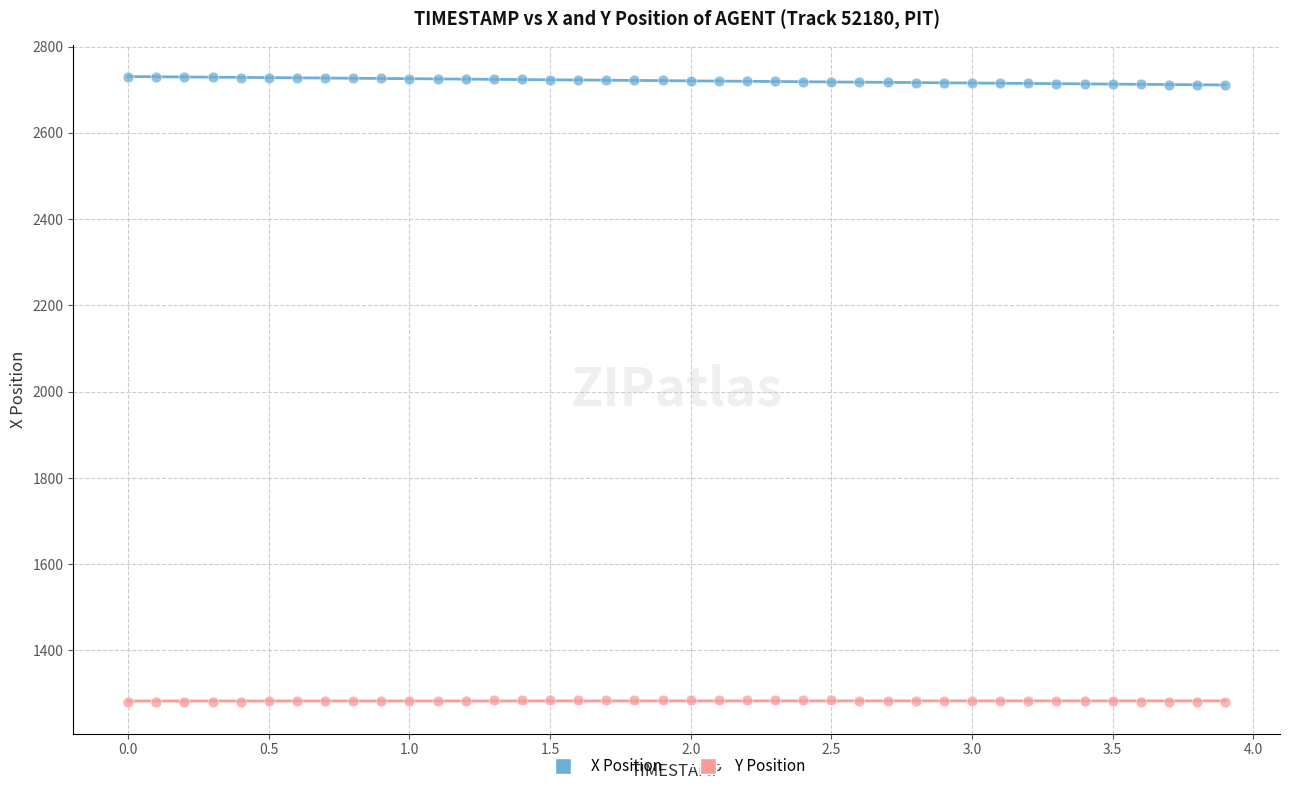

Which series contains the lowest Y value?

Y Position